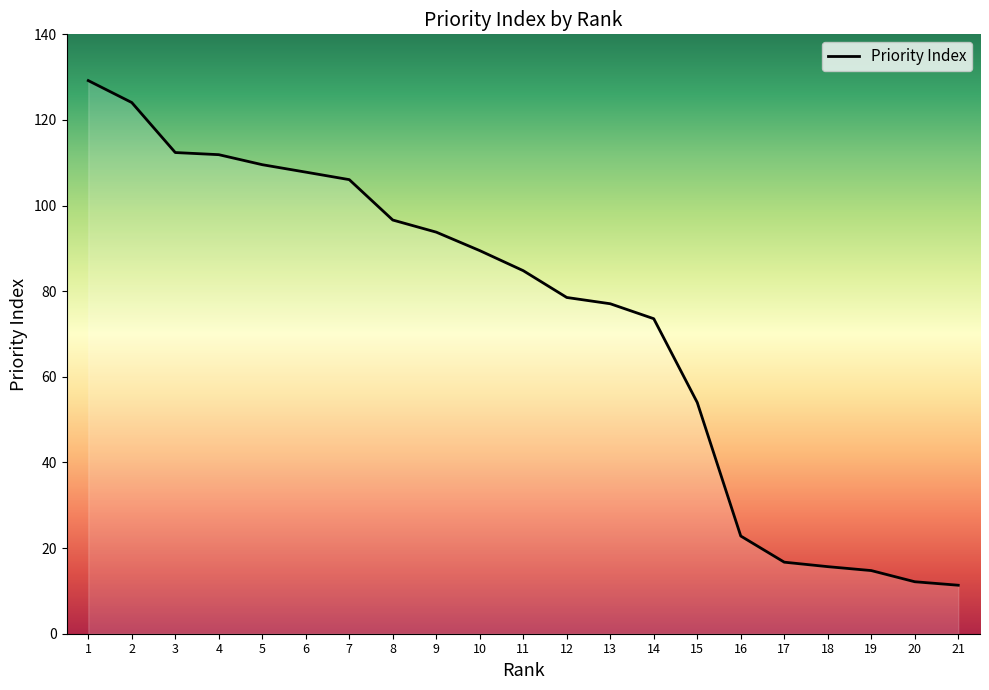

How many lines are shown in the chart?

1